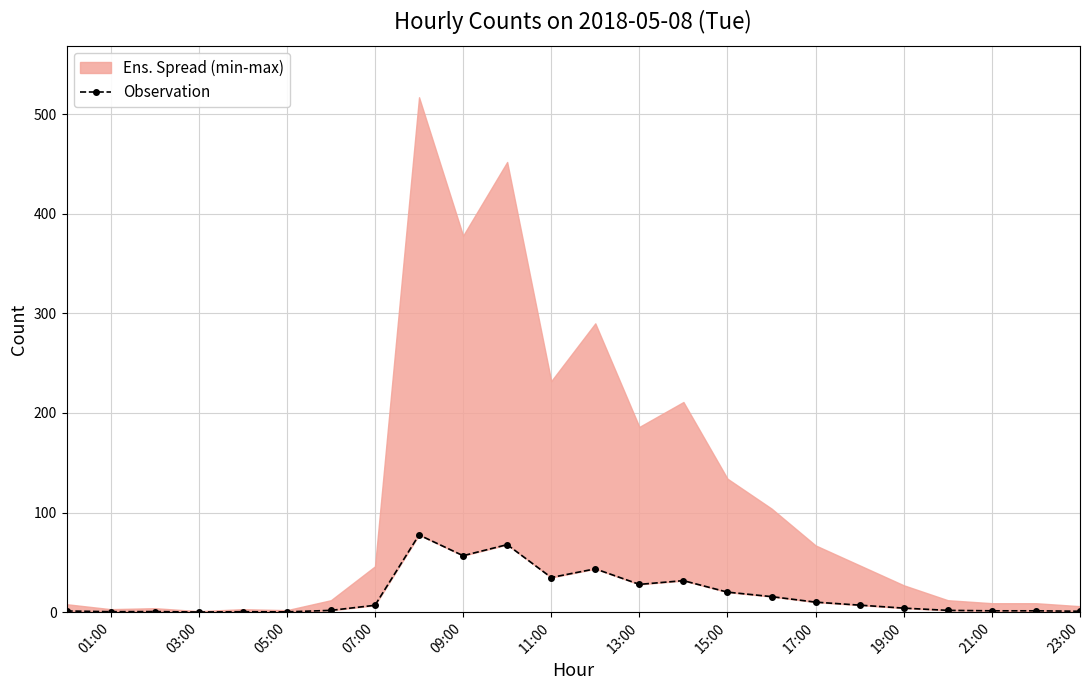

What is the average value?

17.2